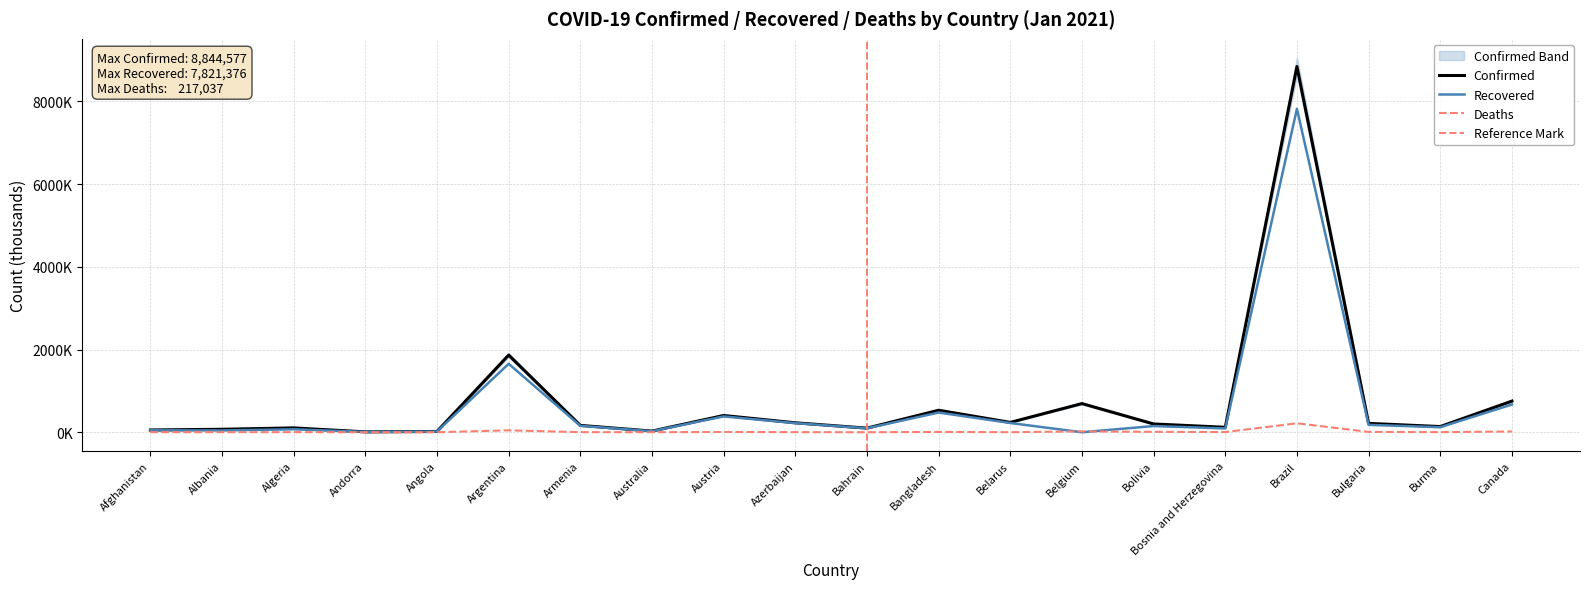

What is the difference between the second highest and second lowest values in the Recovered series?

1647.5